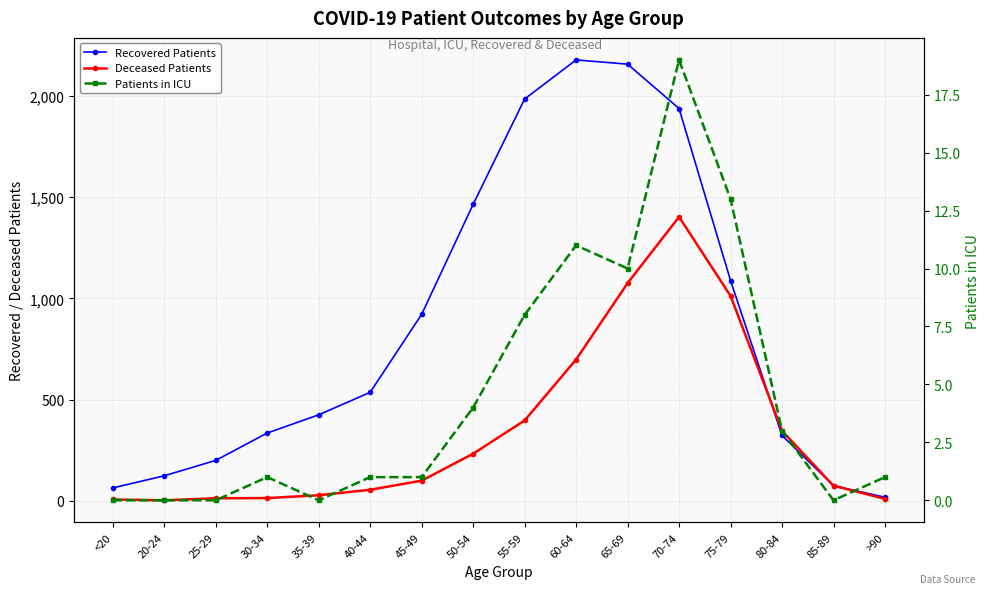

Where does the Deceased Patients series first go above 100?

50-54